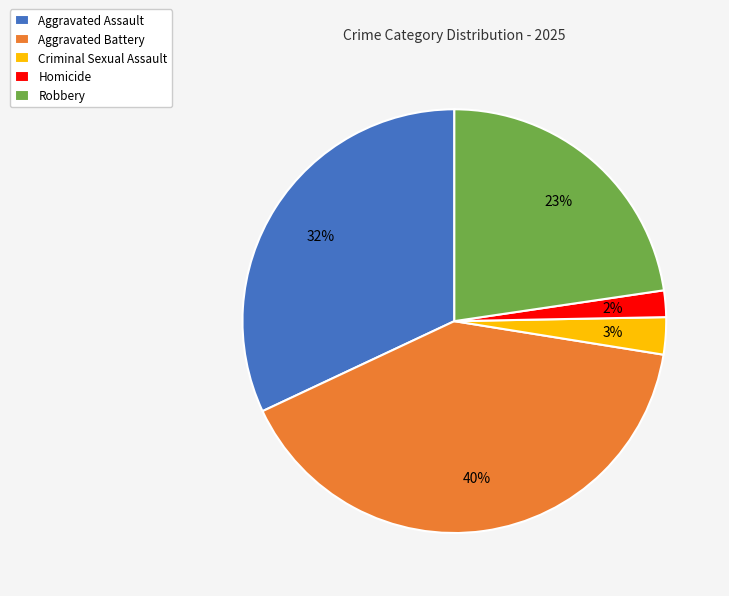

Is there any slice that represents more than half of the pie?

No